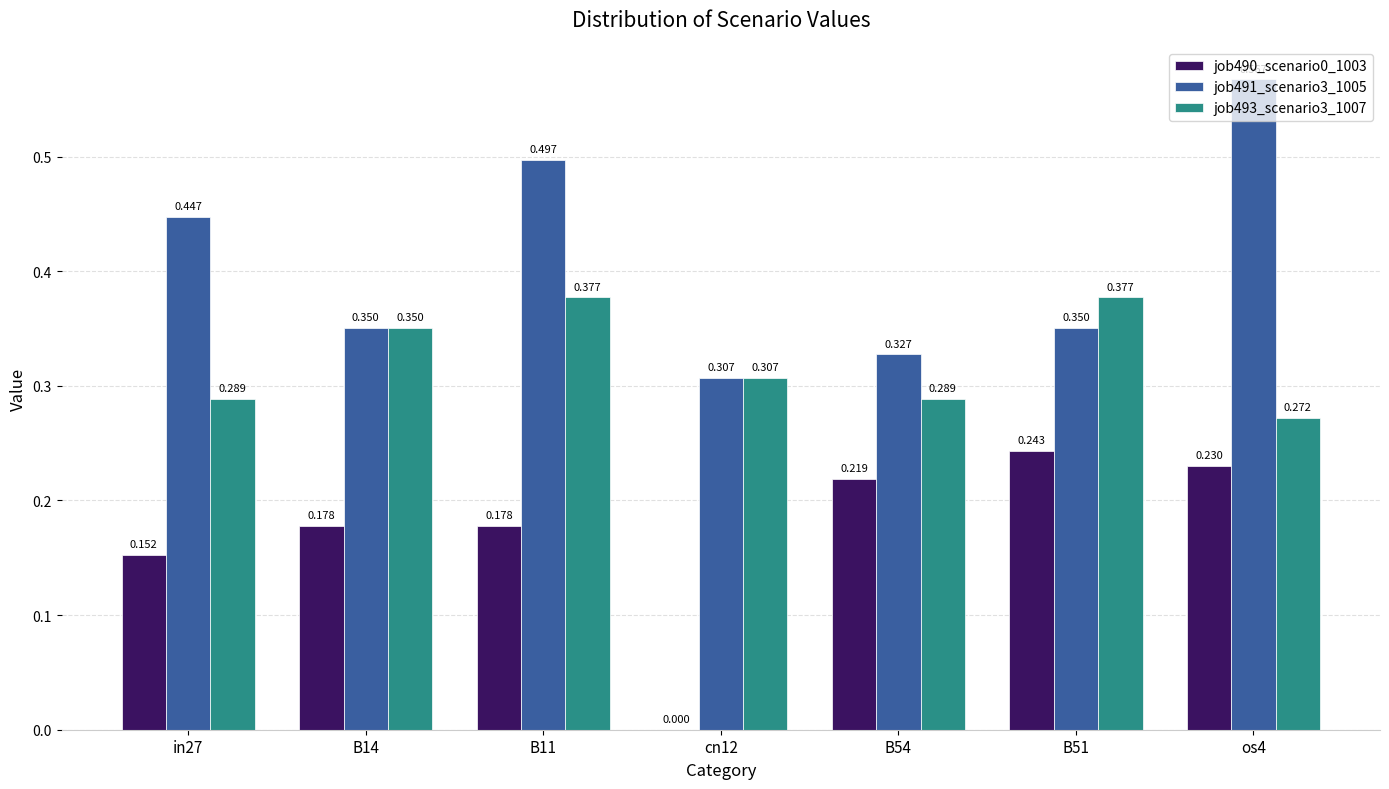

Reading left to right, list all the values displayed in this chart.

job490_scenario0_1003: in27=0.2	B14=0.2	B11=0.2	cn12=0.0	B54=0.2	B51=0.2	os4=0.2
job491_scenario3_1005: in27=0.4	B14=0.4	B11=0.5	cn12=0.3	B54=0.3	B51=0.4	os4=0.6
job493_scenario3_1007: in27=0.3	B14=0.4	B11=0.4	cn12=0.3	B54=0.3	B51=0.4	os4=0.3